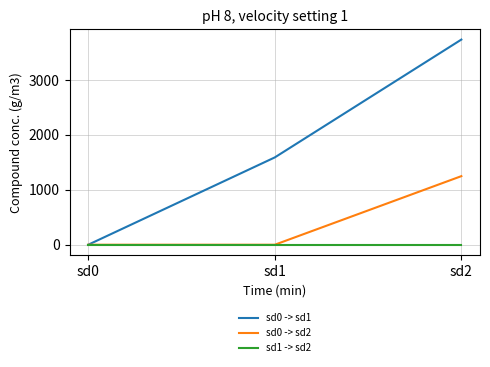

Is the value of sd0 -> sd2 at sd2 greater than the value of sd0 -> sd1 at sd2?

No